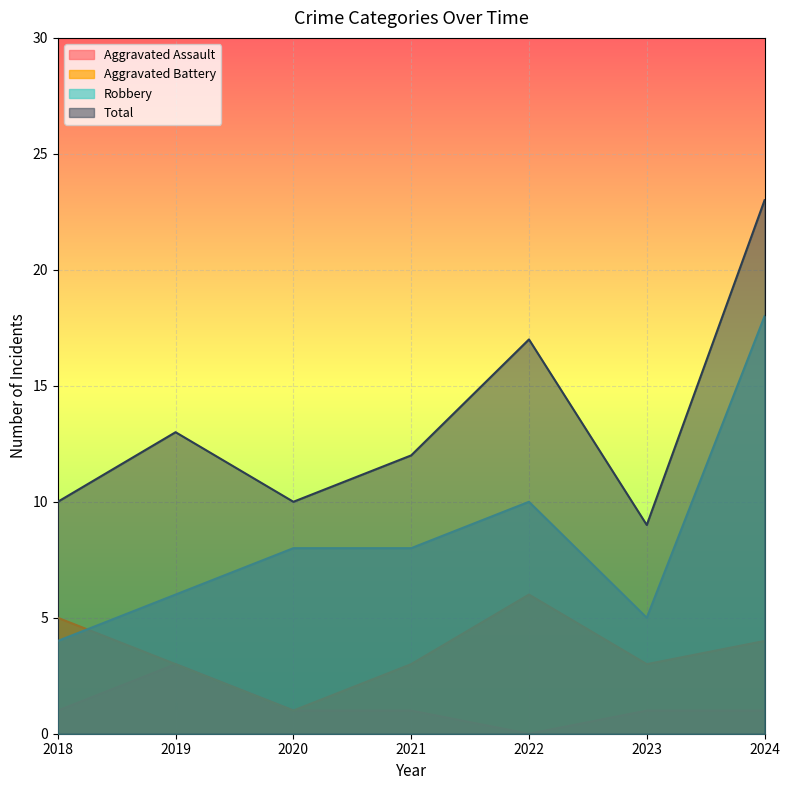

What is the total value across all series at 2020?

20